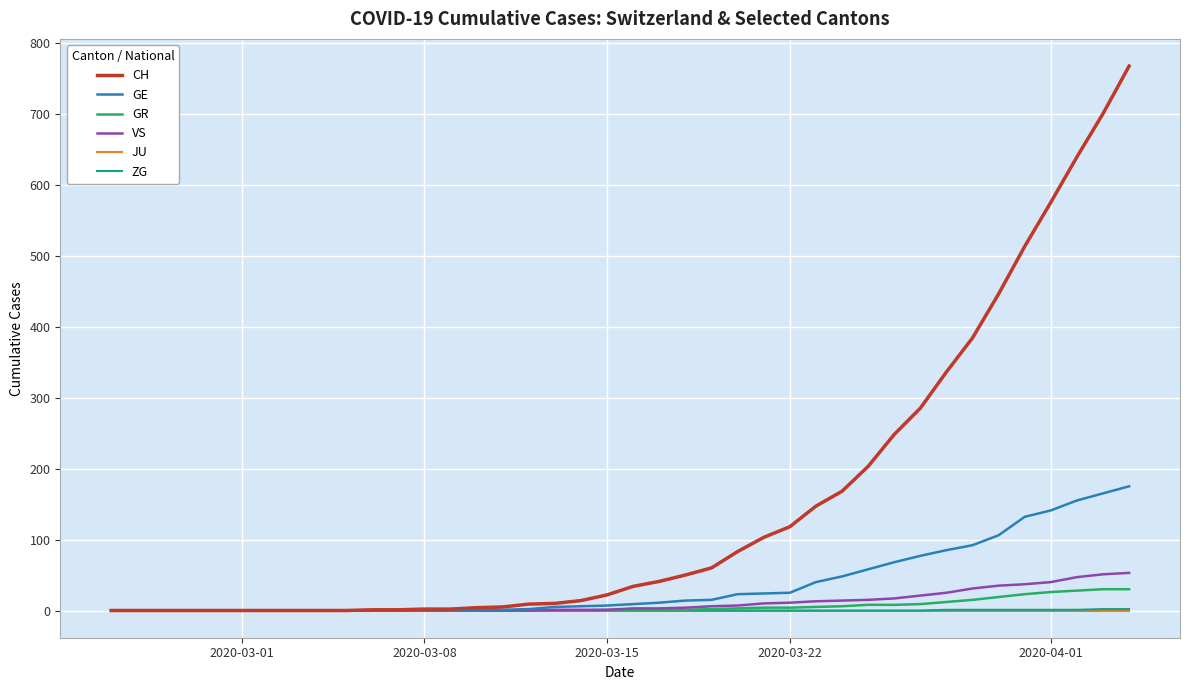

How many lines are shown in the chart?

6